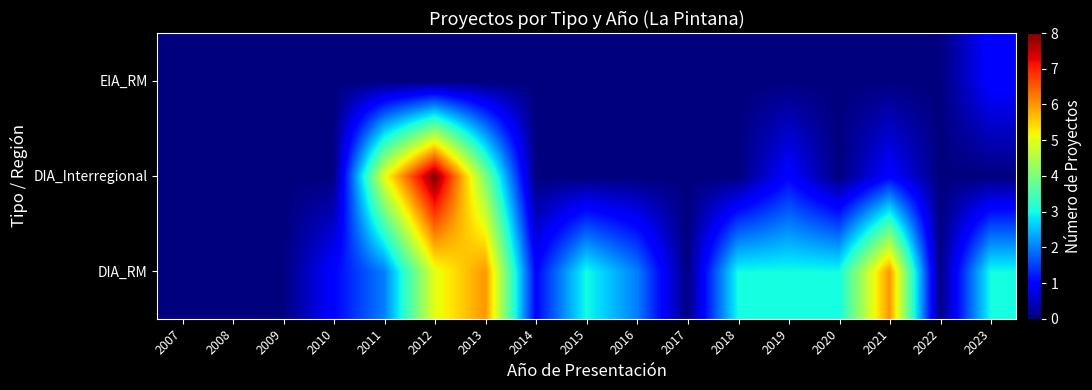

Between 2016 and 2018, which is larger?

2018